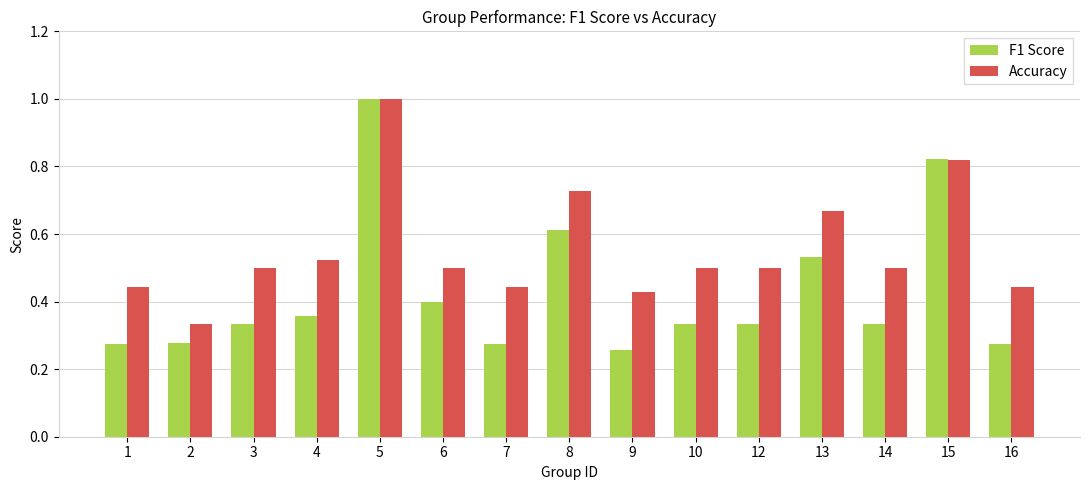

Which label corresponds to the smallest value in the chart?

9